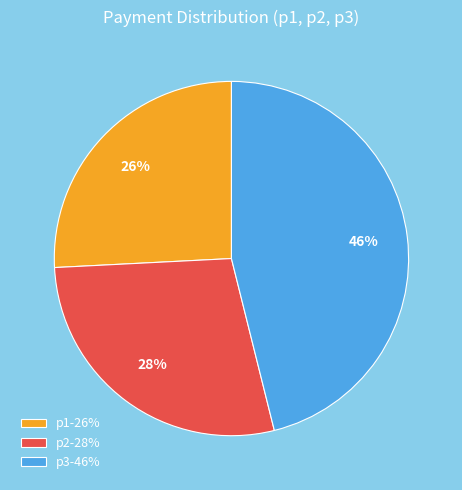

Which slice is the largest?

p3-46%